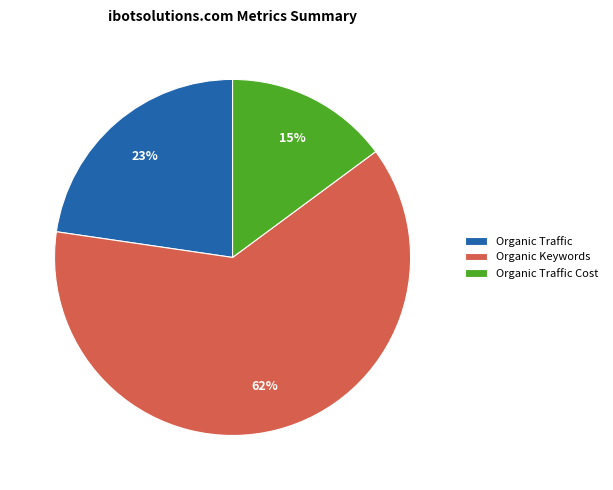

Do Organic Traffic and Organic Keywords together represent more than half of the pie?

Yes